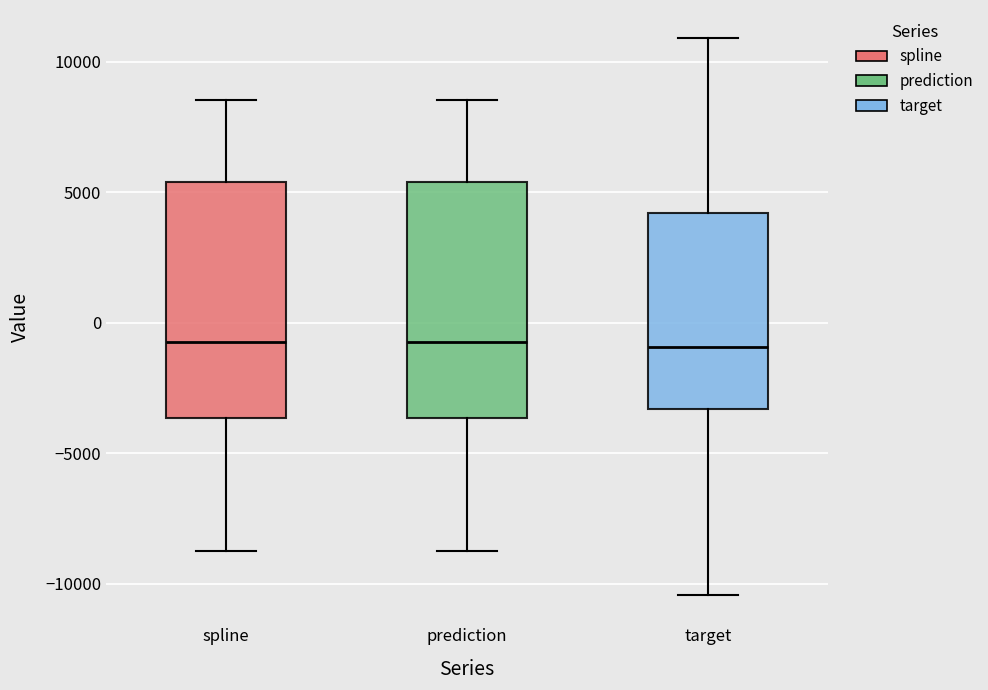

Where is the upper edge of the box for prediction on the y-axis? The values are not printed on the chart, so give them approximately, as read against the axis.

5500